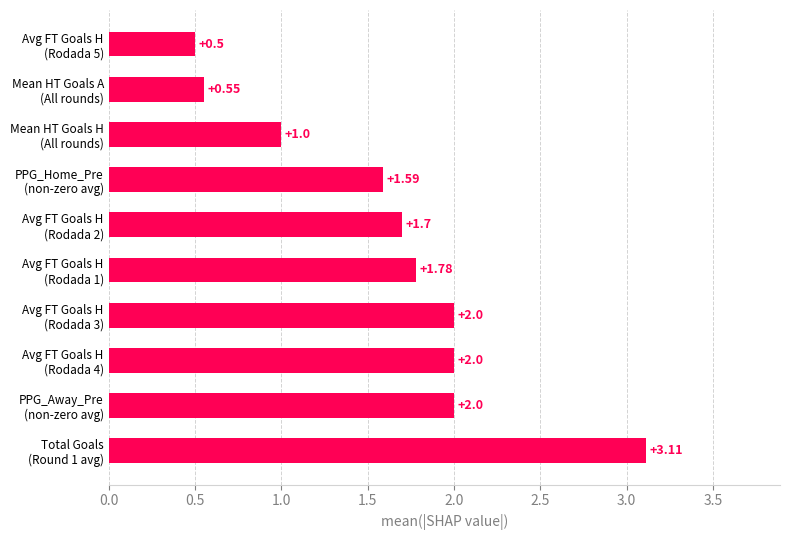

What is the difference between the second highest and minimum values?

1.5